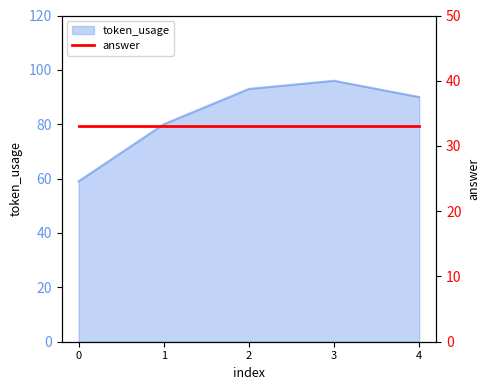

Reading right to left, list all the values displayed in this chart.

90	96	93	80	59